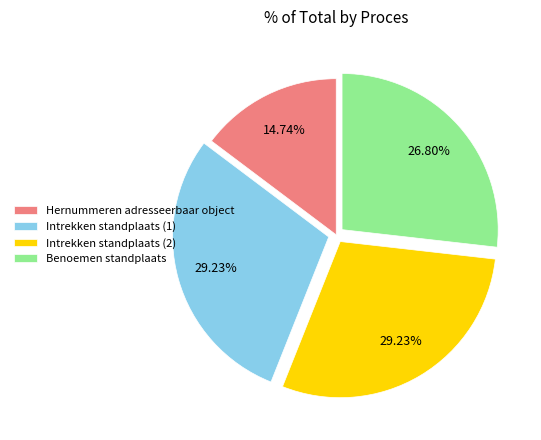

Does Intrekken standplaats (1) account for over 50% of the chart?

No